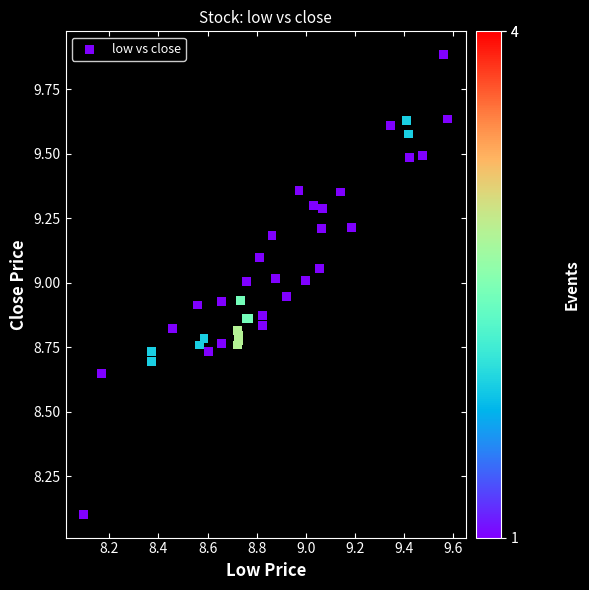

What Y value in the scatter plot is closest to 8?

8.1